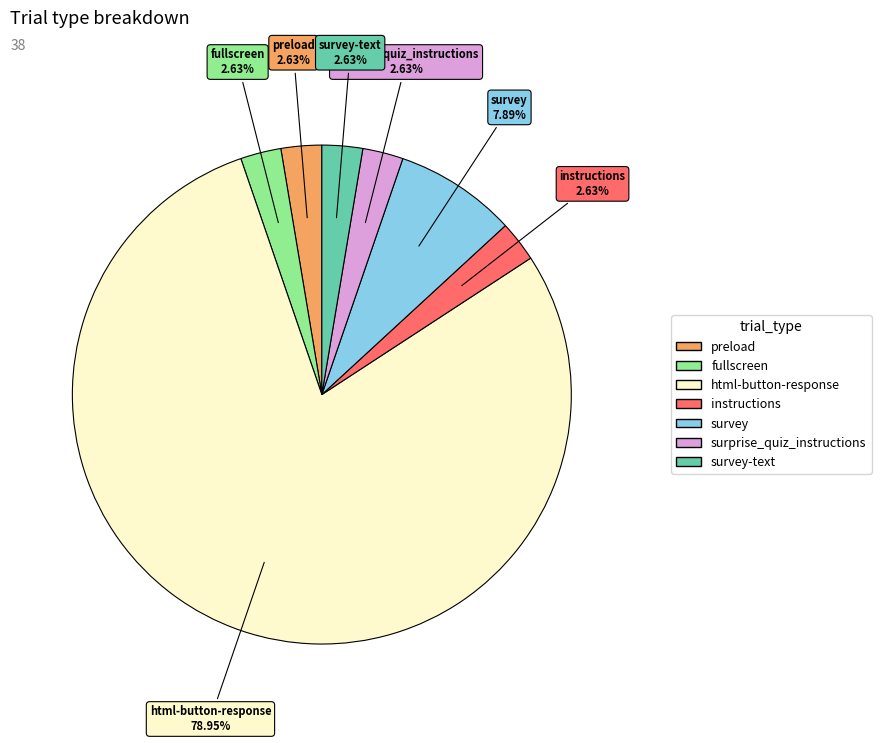

Is there a majority slice in this chart?

Yes